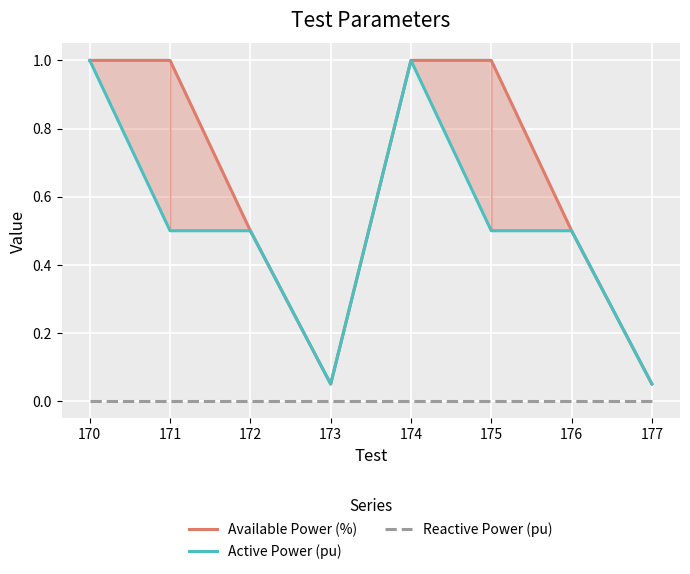

Which series has the largest range (max minus min)?

Available Power (%)